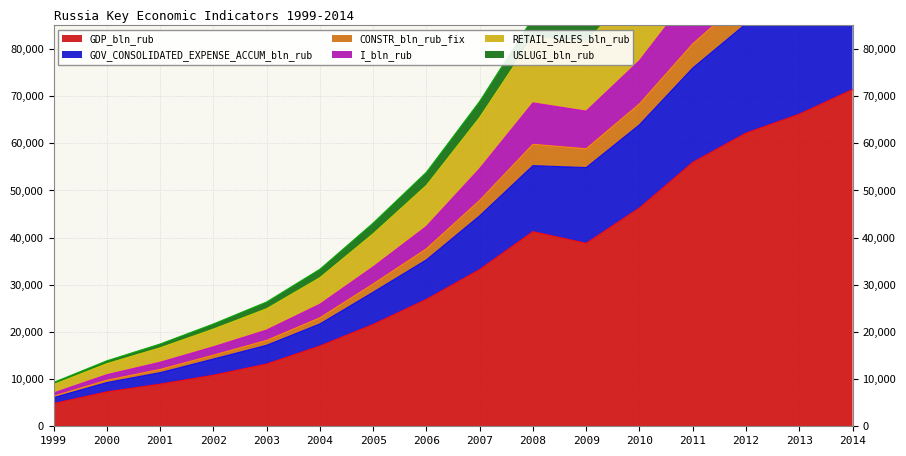

Does the chart display data point markers on the line(s)?

No